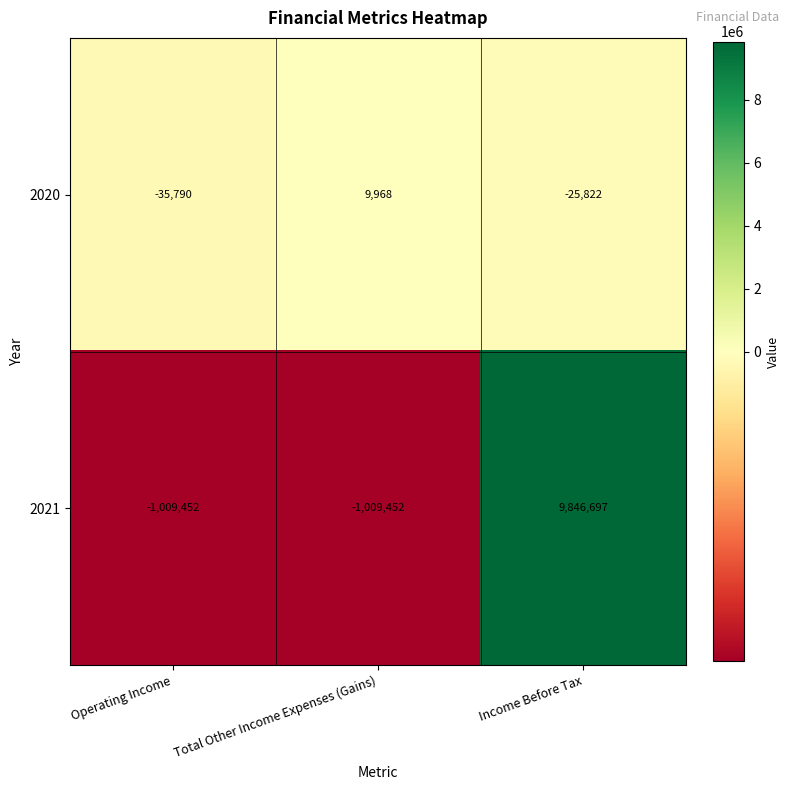

Between Total Other Income Expenses (Gains) and Income Before Tax, which series saw the biggest shift?

2021